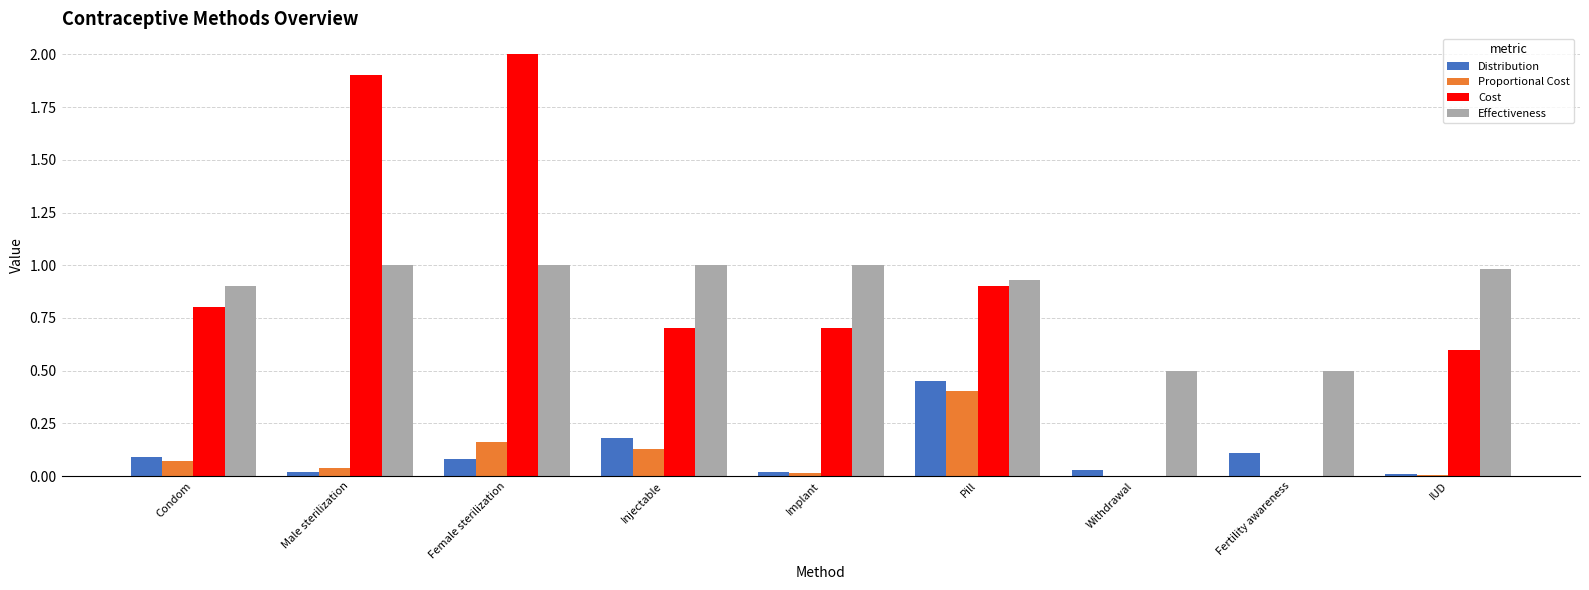

What are all the series names shown in the legend?

Distribution, Proportional Cost, Cost, Effectiveness